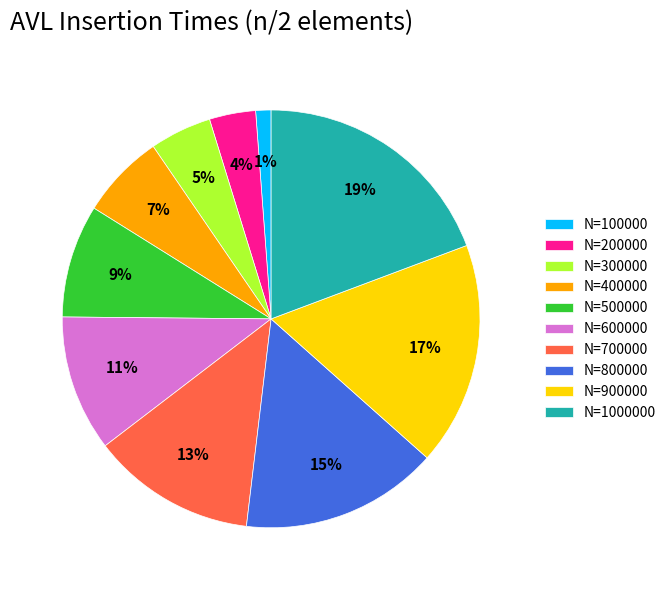

Is there any slice that represents more than half of the pie?

No